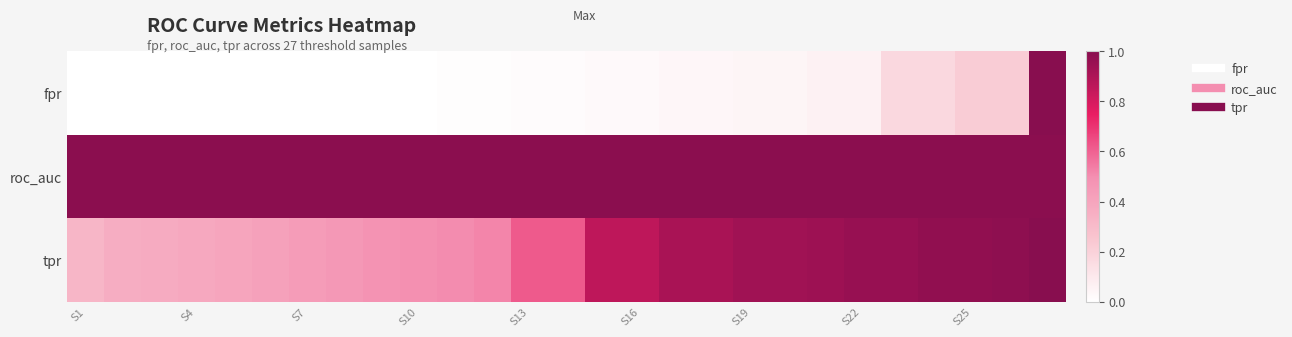

What is the maximum value shown in the chart?

1.0